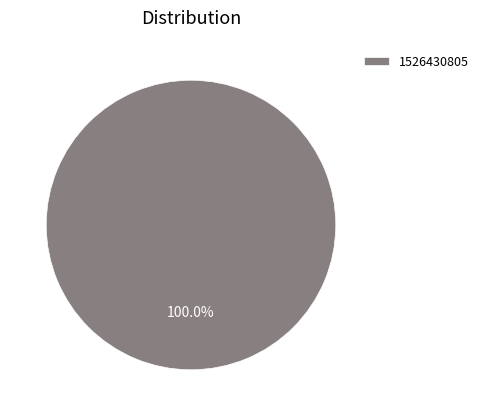

Rank the categories by value from lowest to highest.

1526430805